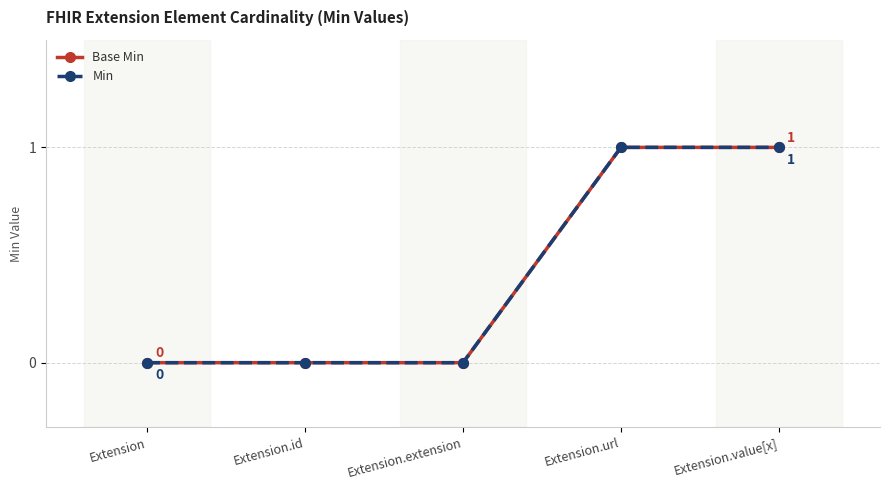

Is this an area chart (filled region under the line)?

No